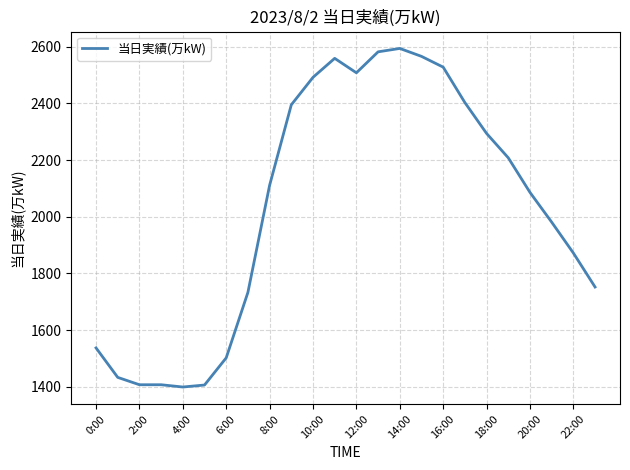

What is the minimum value shown in the chart?

1399